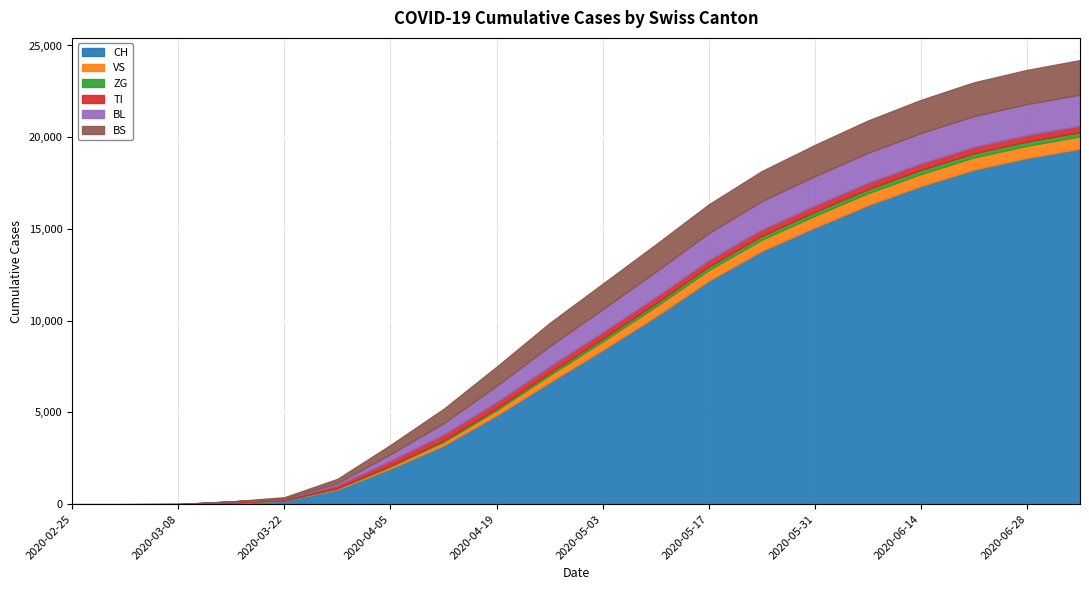

Rank the series by their maximum value, from highest to lowest.

CH, BS, BL, VS, TI, ZG